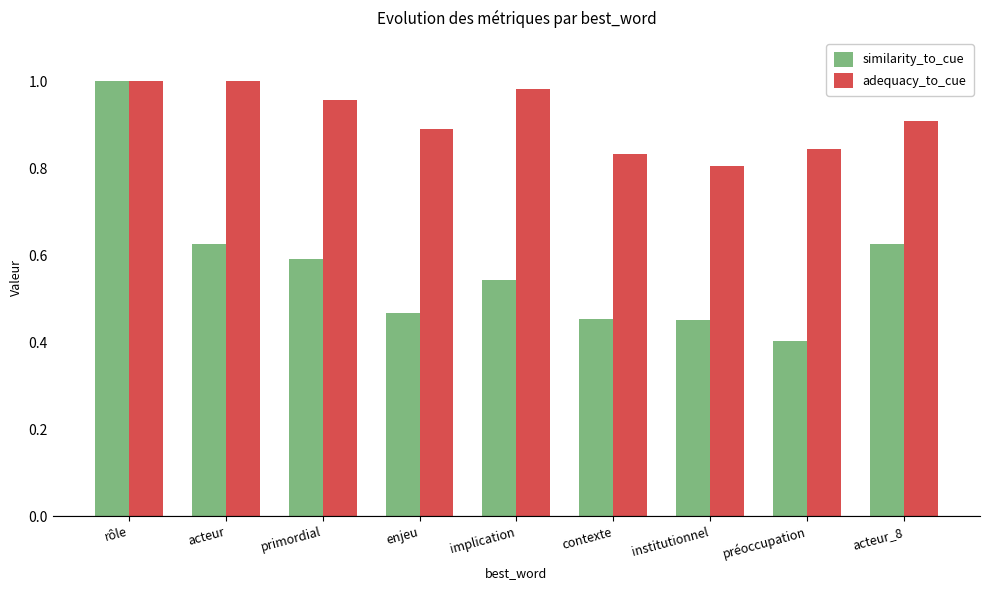

At which label does similarity_to_cue reach its minimum?

préoccupation